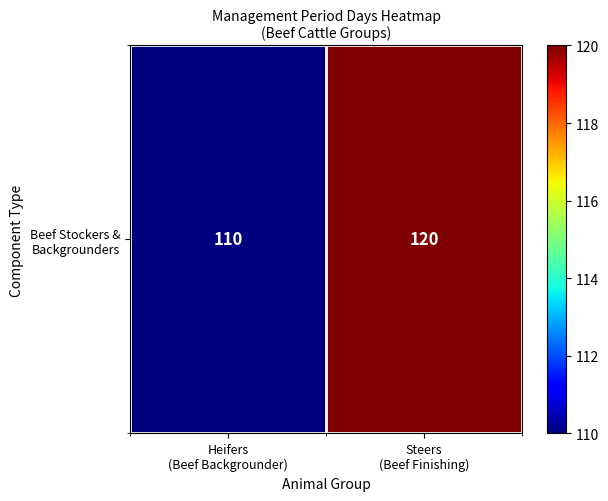

What is the sum of all values?

230